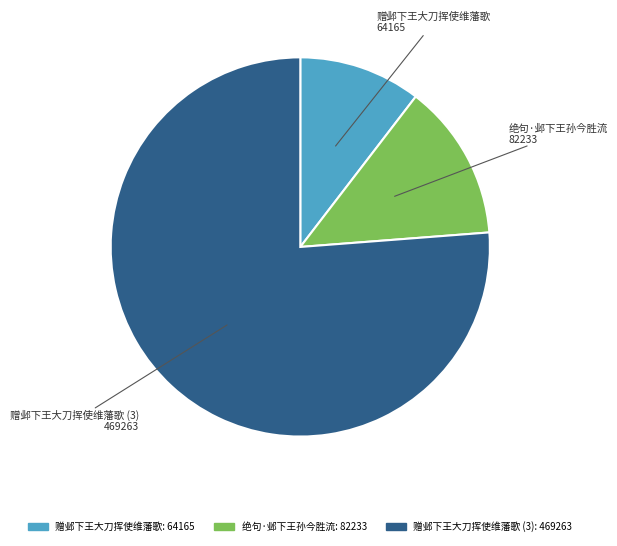

Is there any slice that represents more than half of the pie?

Yes